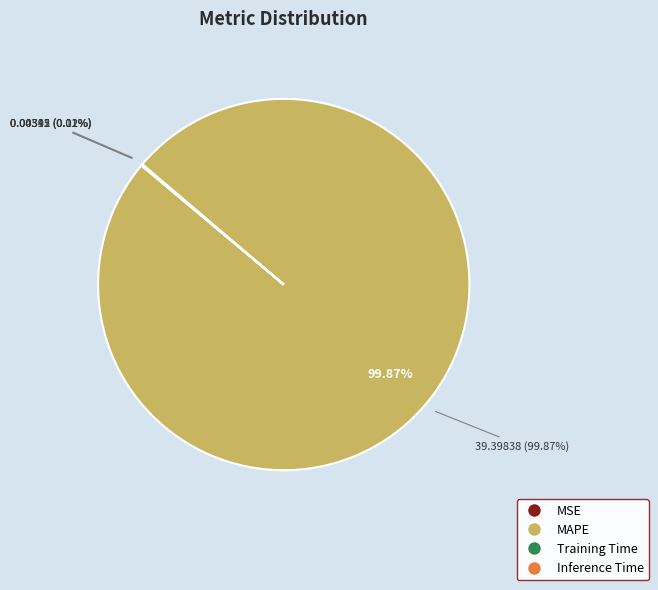

Is it true that MSE is 0% of the pie?

True